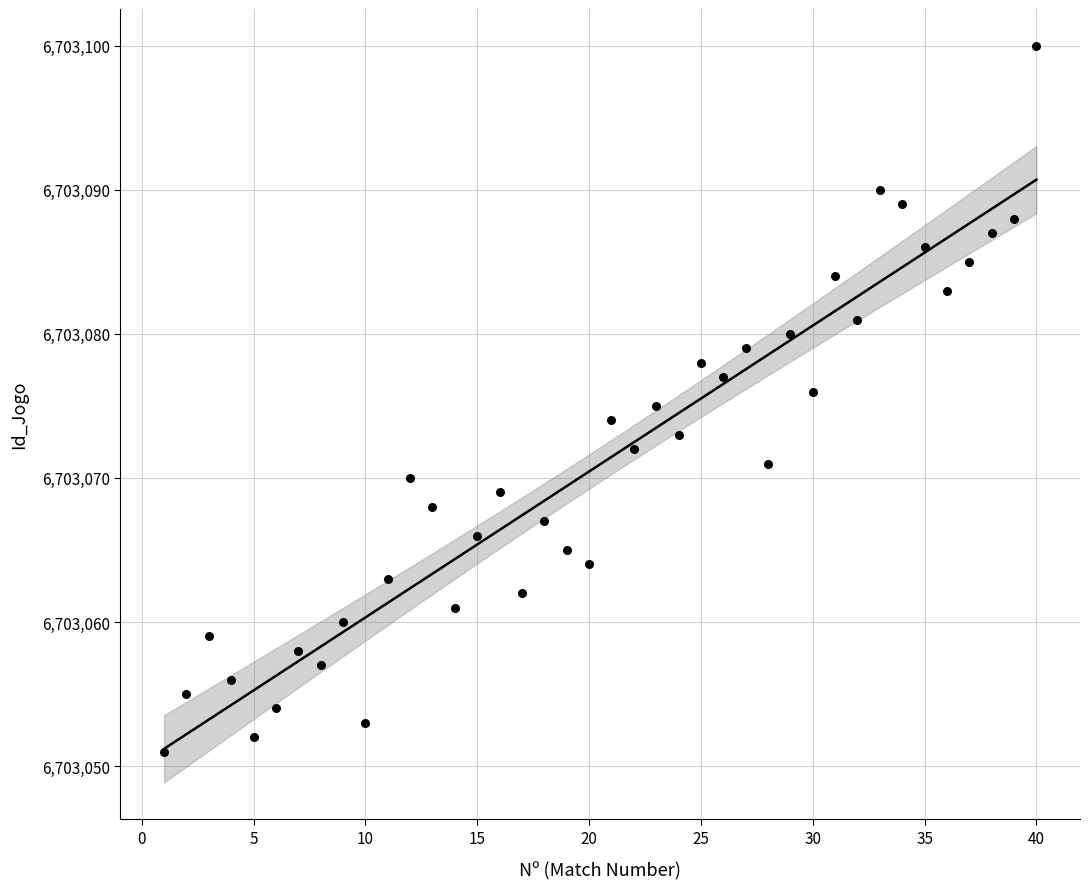

What is the range of Y values (max minus min)?

49